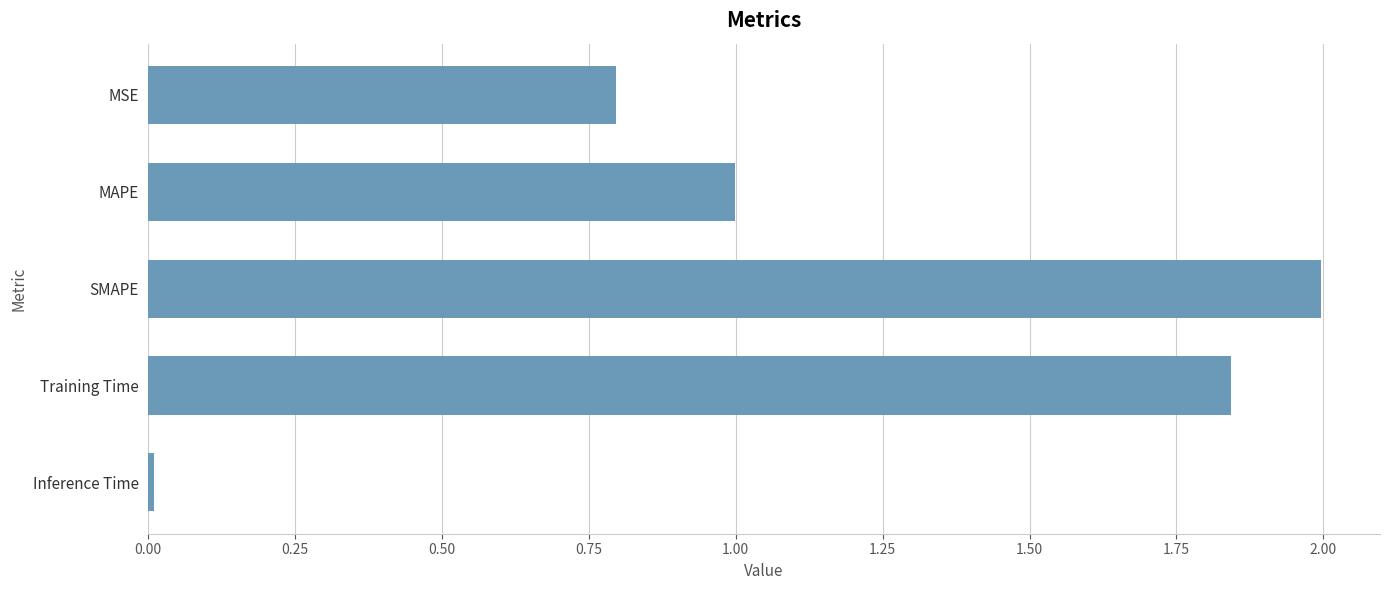

What is the difference between the maximum and minimum values?

2.0